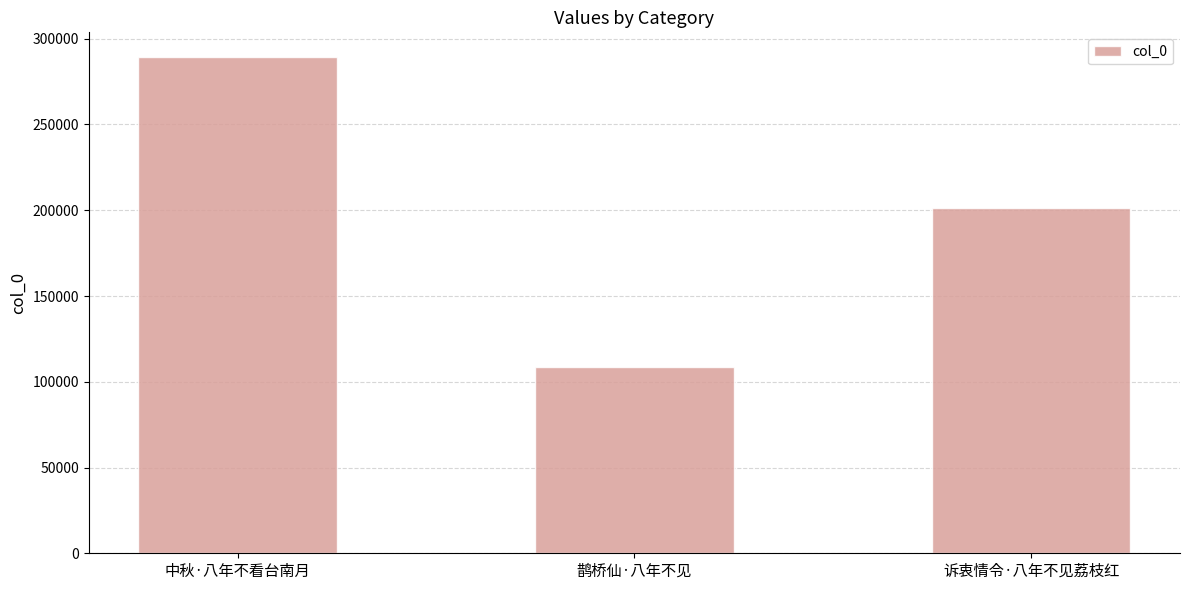

How many data points are less than 201271?

1